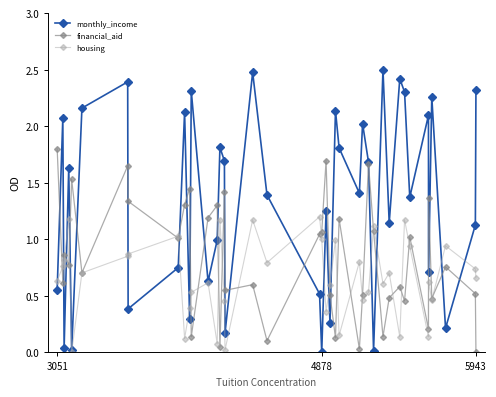

What is the difference between the maximum and minimum values in the financial_aid series?

1.8